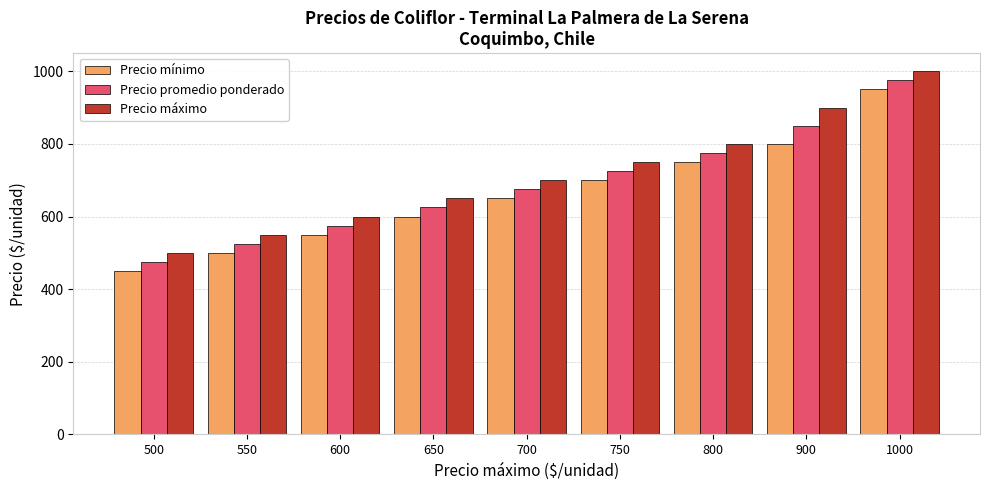

What is the difference between the second highest and second lowest values in the Precio máximo series?

350